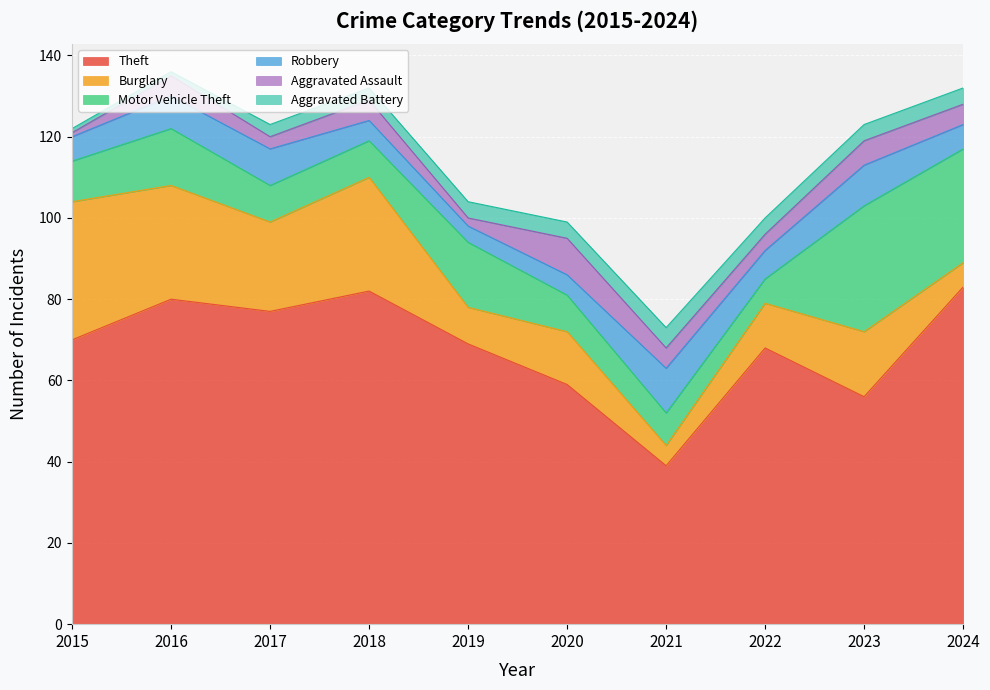

How many series are shown in this chart?

6